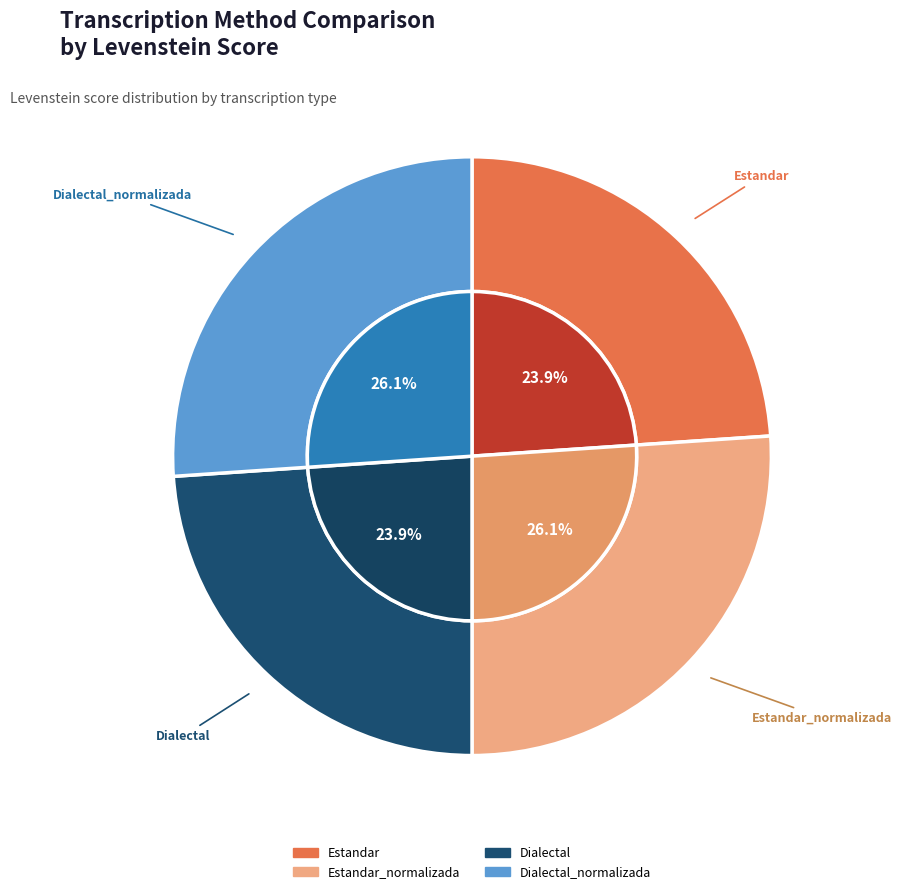

Is it true that Estandar is 24% of the pie?

True